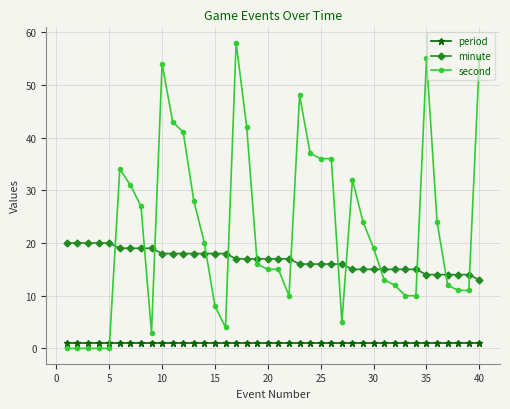

Which series has the largest total across all categories?

second